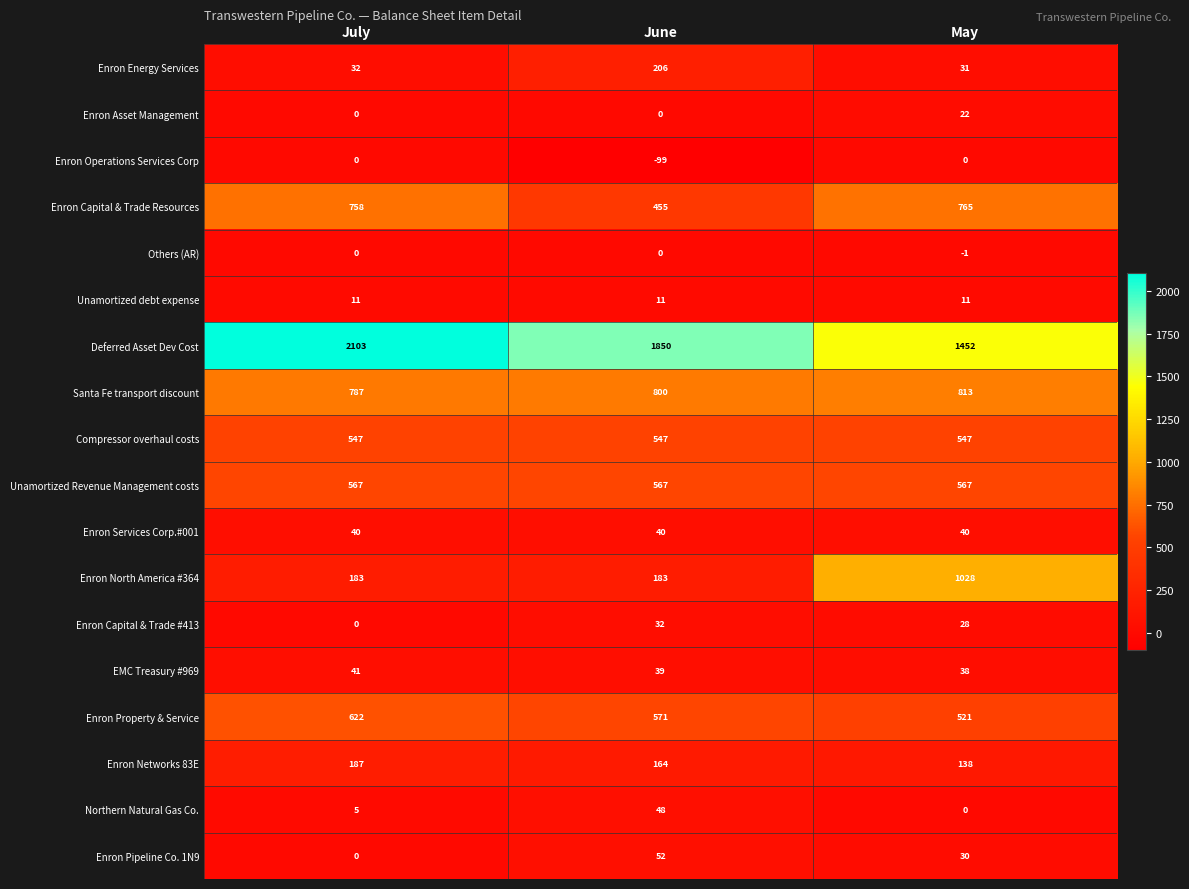

What is the minimum value for Unamortized debt expense?

11